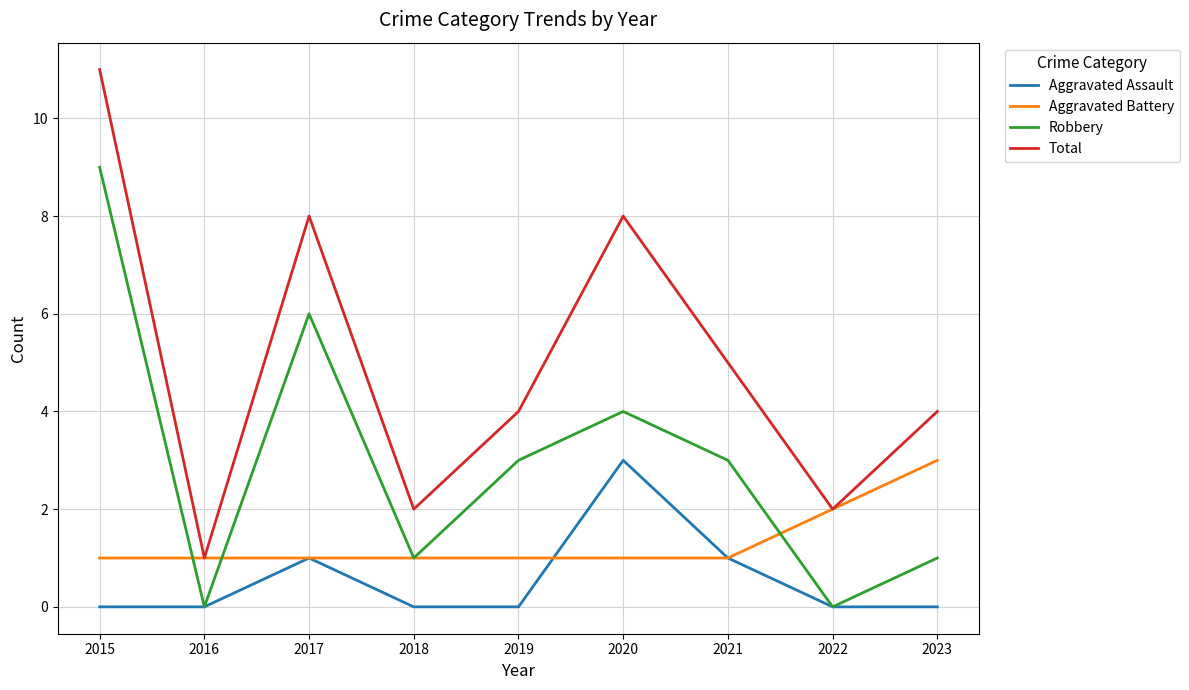

Which series has the widest spread of values?

Total